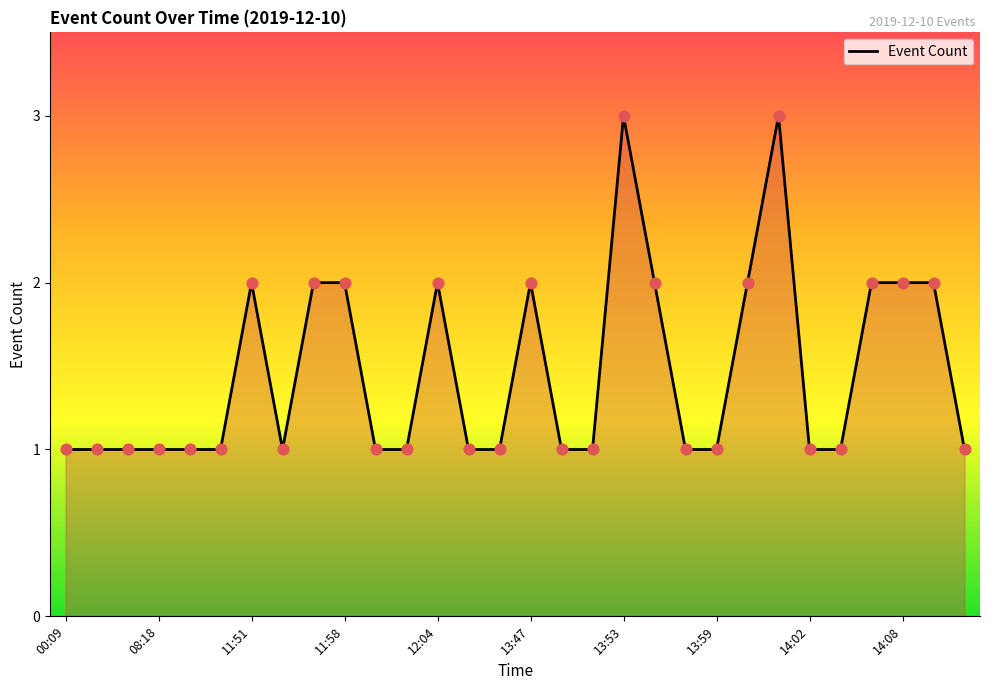

What is the maximum value shown in the chart?

3